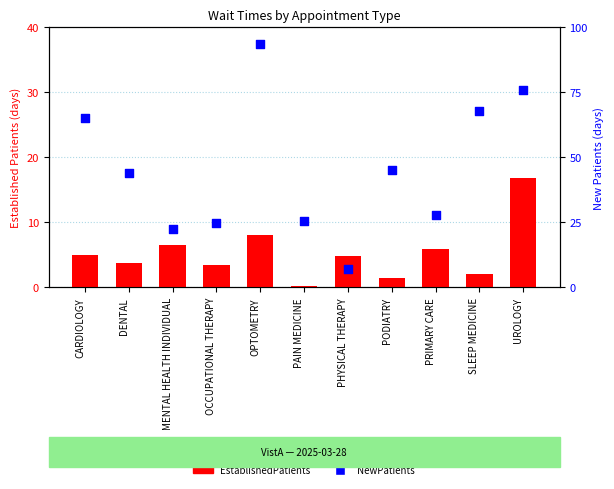

At which category is the sum across all series the highest?

OPTOMETRY